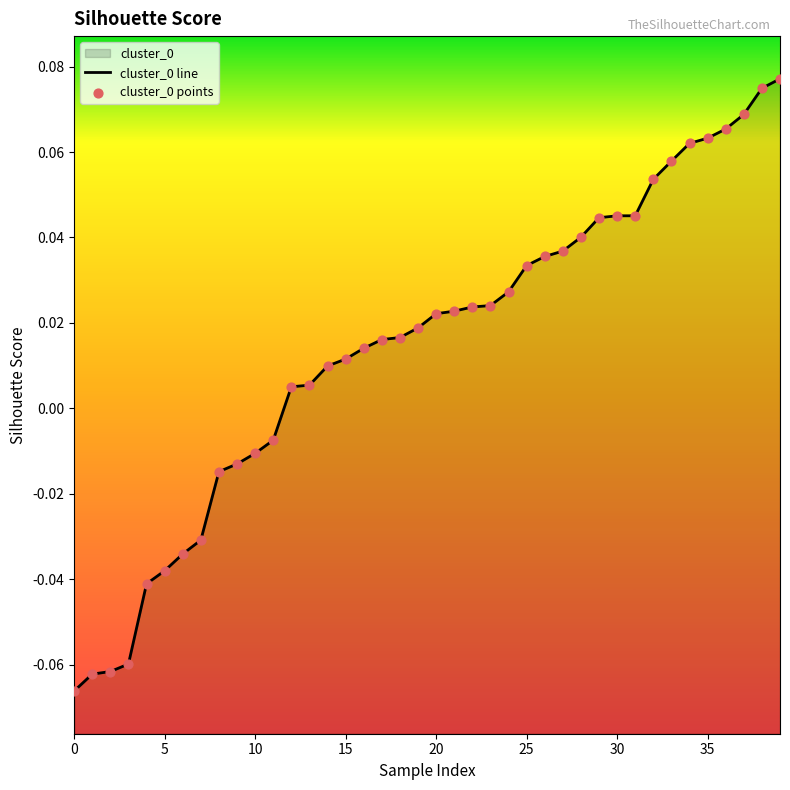

At which category is the sum across all series the highest?

39